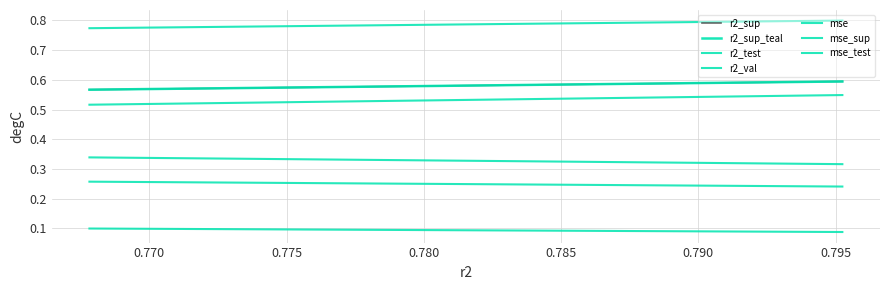

Which series has the largest range (max minus min)?

r2_test